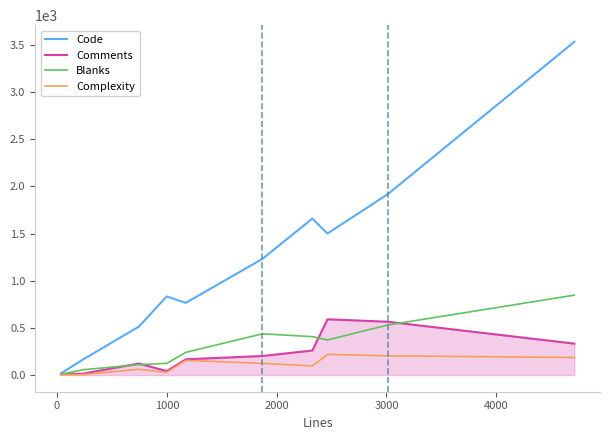

Which series has the largest range (max minus min)?

Code